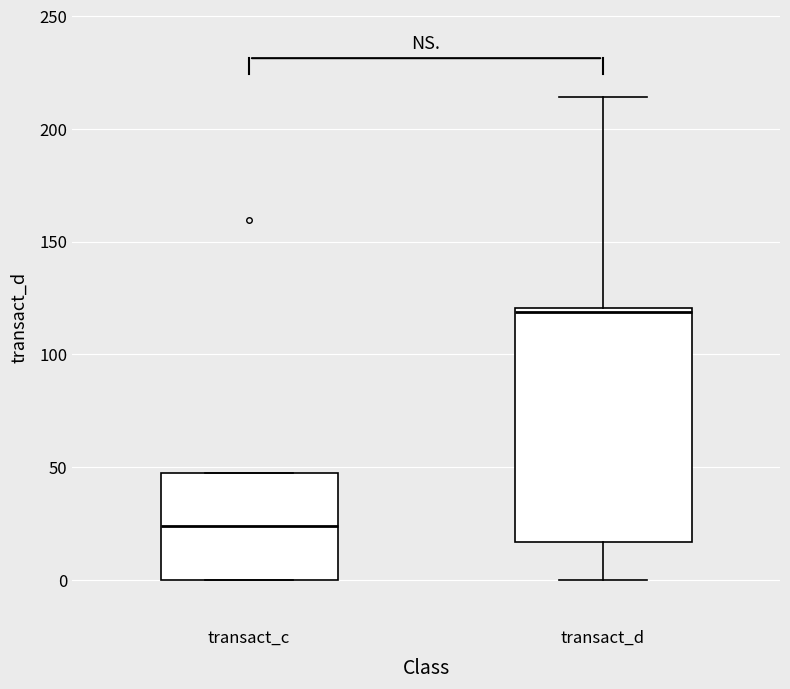

Reading left to right, transcribe this box plot: for each box, give where its median line is, the range the box spans, and where its two whiskers end, as read against the y-axis. The values are not printed on the chart, so give them approximately, as read against the axis.

transact_c: median 25, box 0 to 50, whiskers 0 to 50
transact_d: median 120 (just below the box's upper edge), box 15 to 120, whiskers 0 to 215